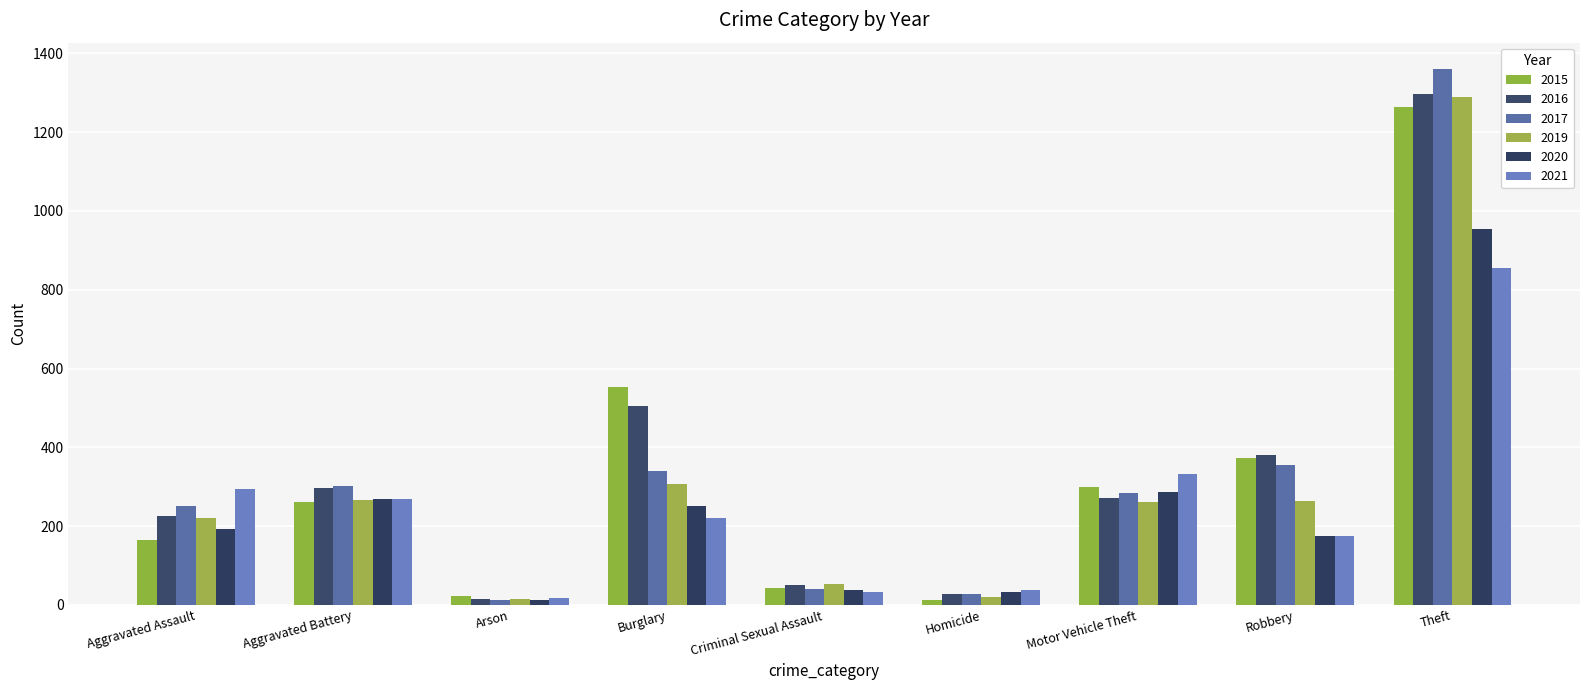

What value does the 2021 series have at Aggravated Assault, to the nearest 10?

300